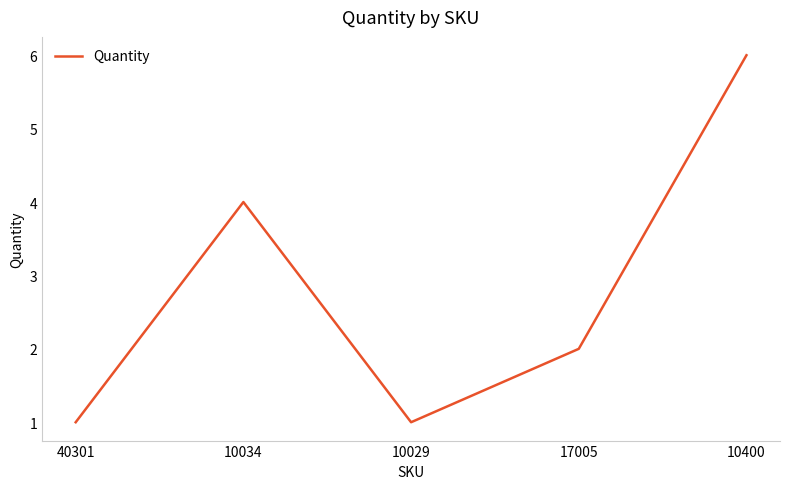

What is the approximate value at 10034?

4